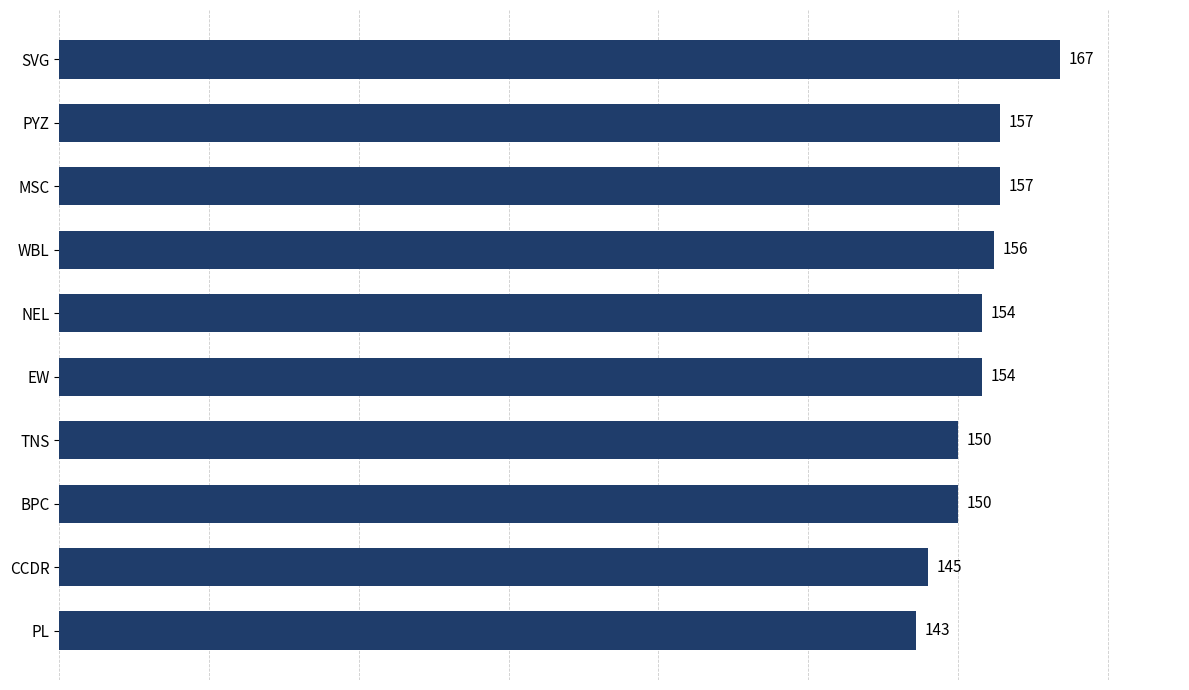

What is the maximum value shown in the chart?

167